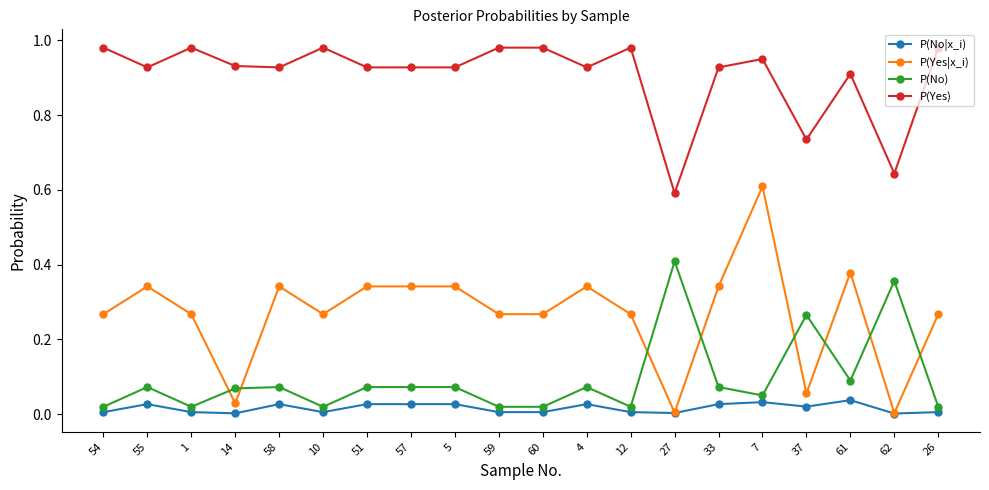

What is the label of the 12th point from the right?

5